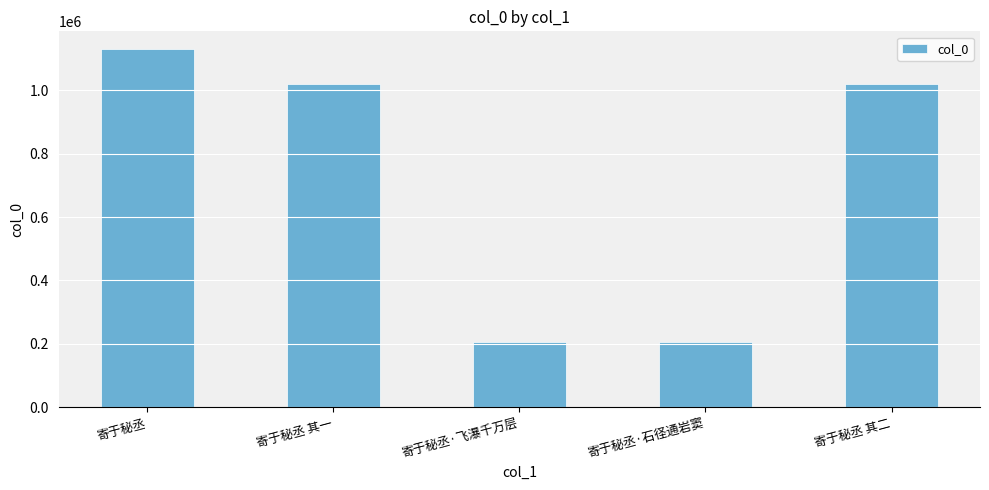

At which category does the chart reach its peak across all series?

寄于秘丞